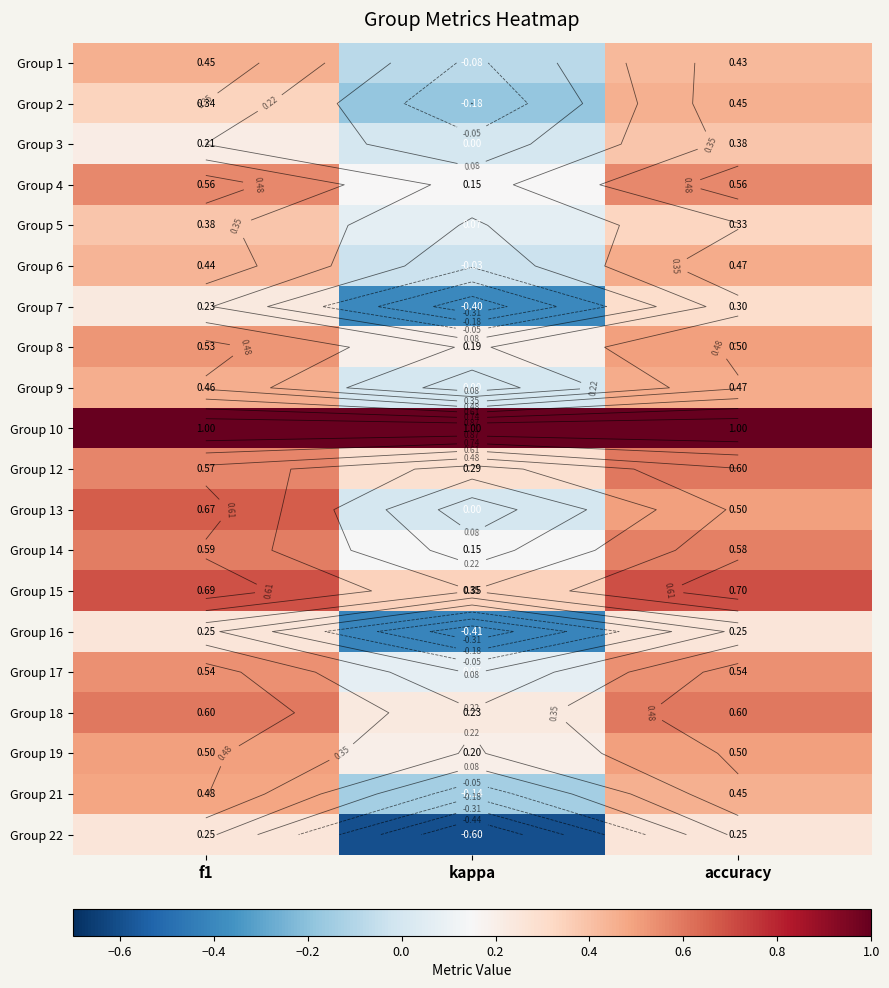

At which category is the sum across all series the highest?

accuracy